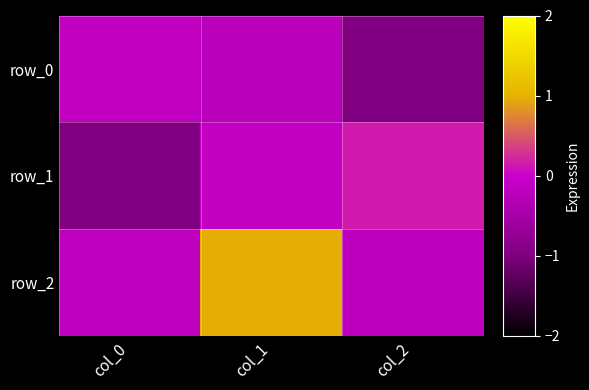

At how many categories does at least one series exceed 0?

2